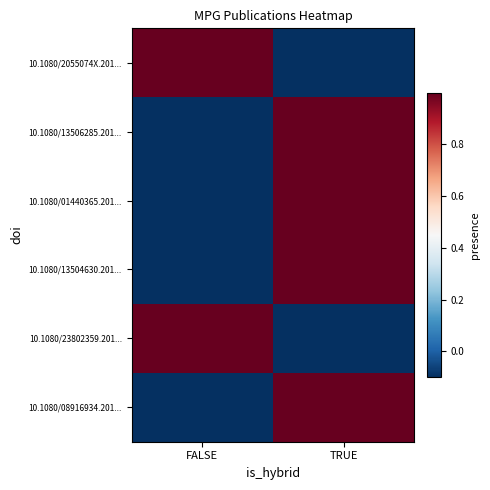

What is the minimum value shown in the chart?

-0.1